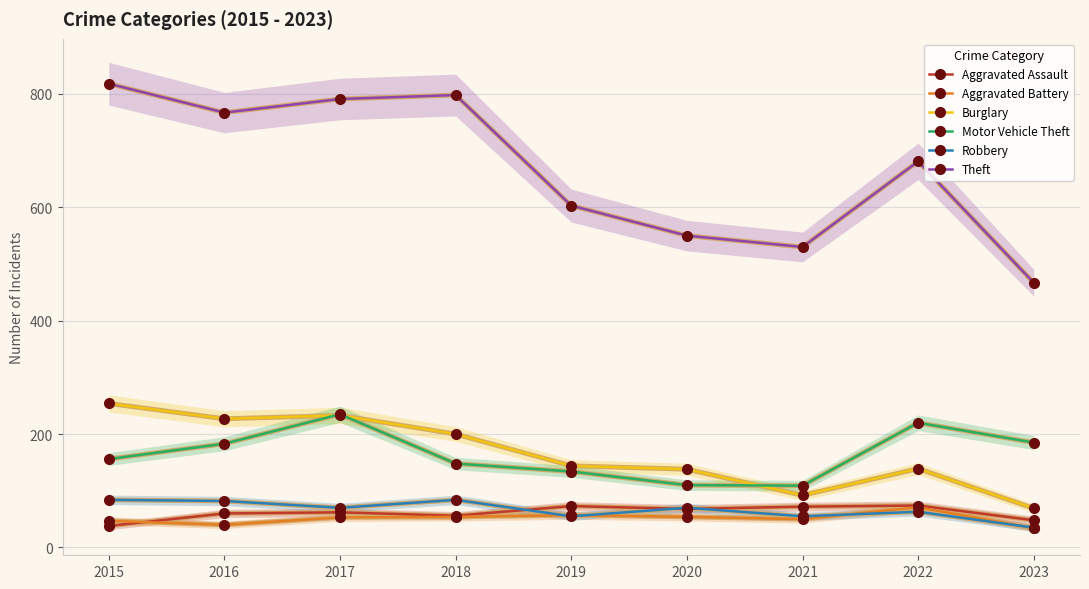

What is the average value of the Burglary series?

166